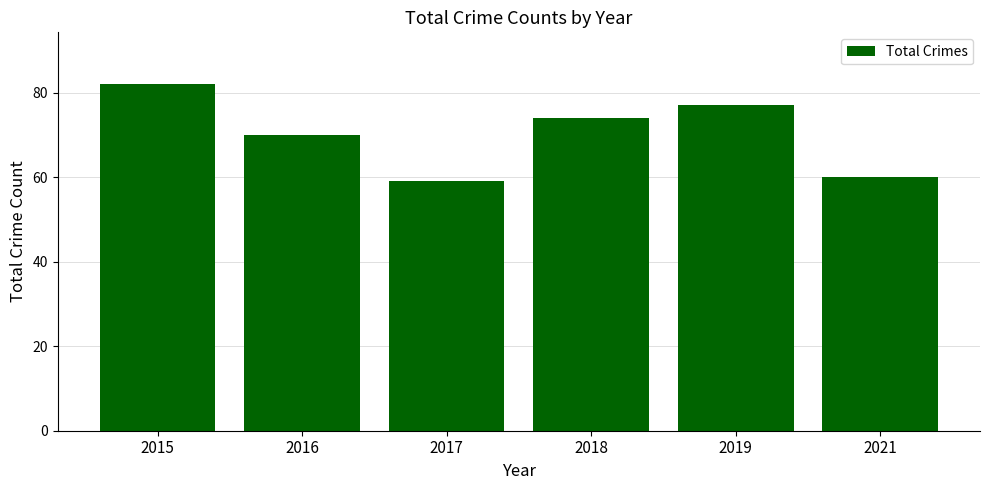

What is the greatest value displayed?

82